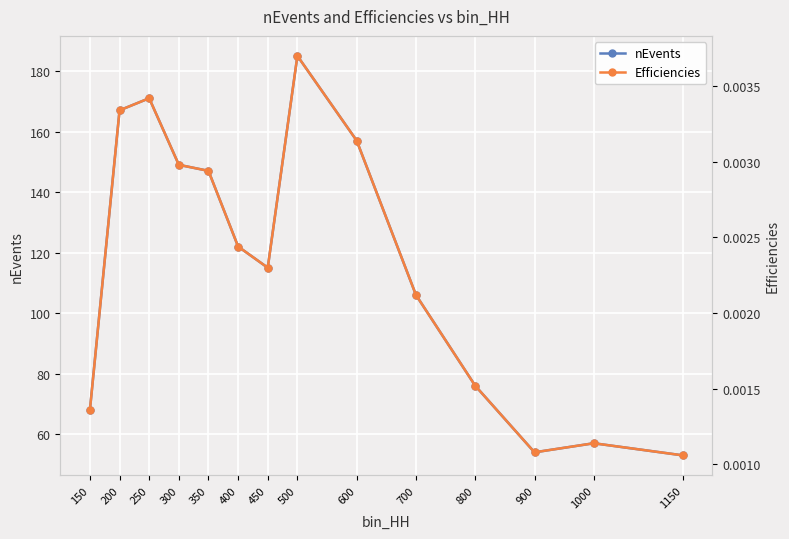

The value of nEvents at 250 is 171.0. True or false?

True